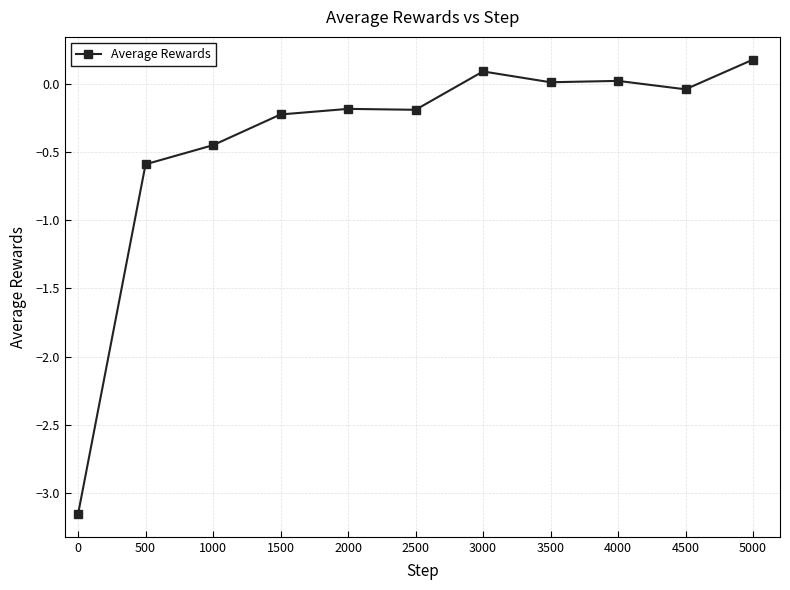

True or false: there are more than 0 points higher than both neighbors.

True